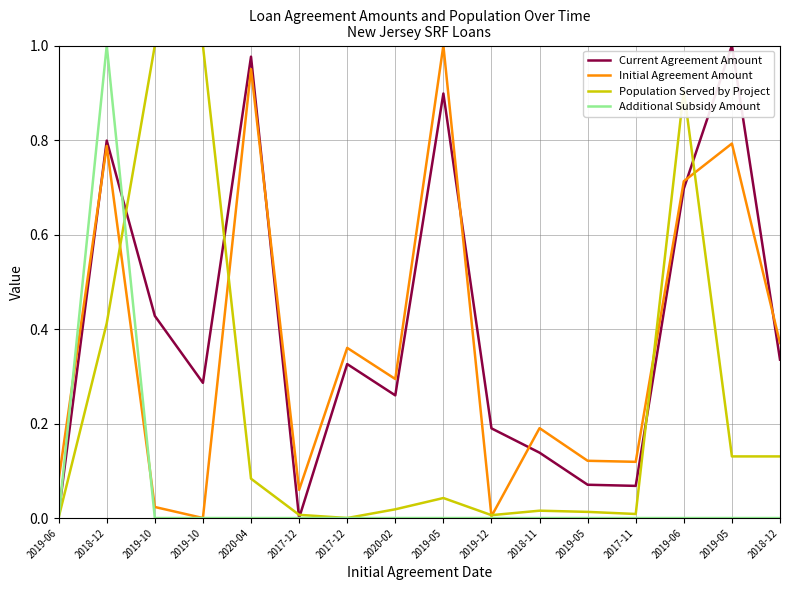

What is the spread (max minus min) of values at 2020-02?

0.3